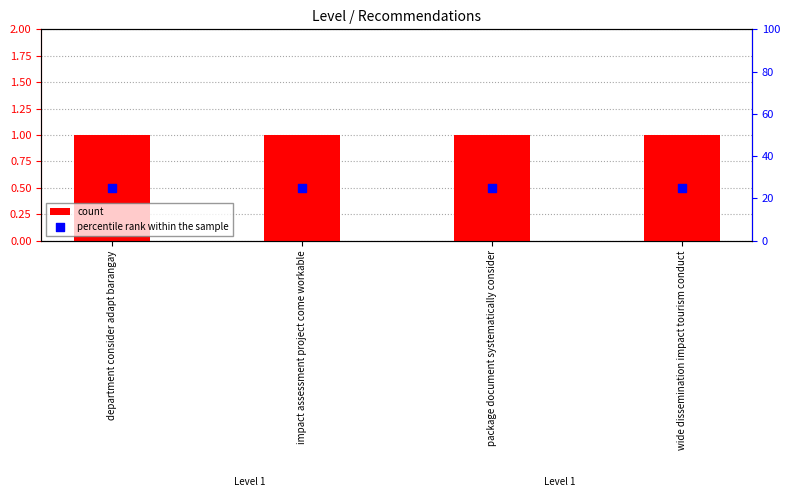

Which series reaches the minimum Y coordinate?

count